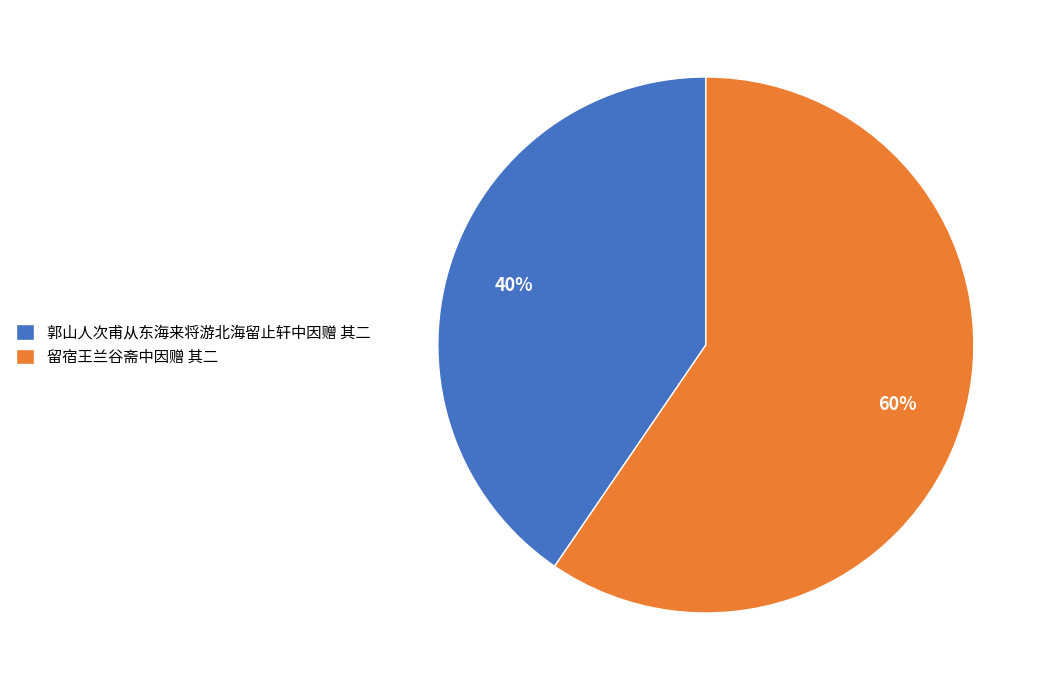

True or false: 郭山人次甫从东海来将游北海留止轩中因赠 其二 accounts for 40% of the total.

True